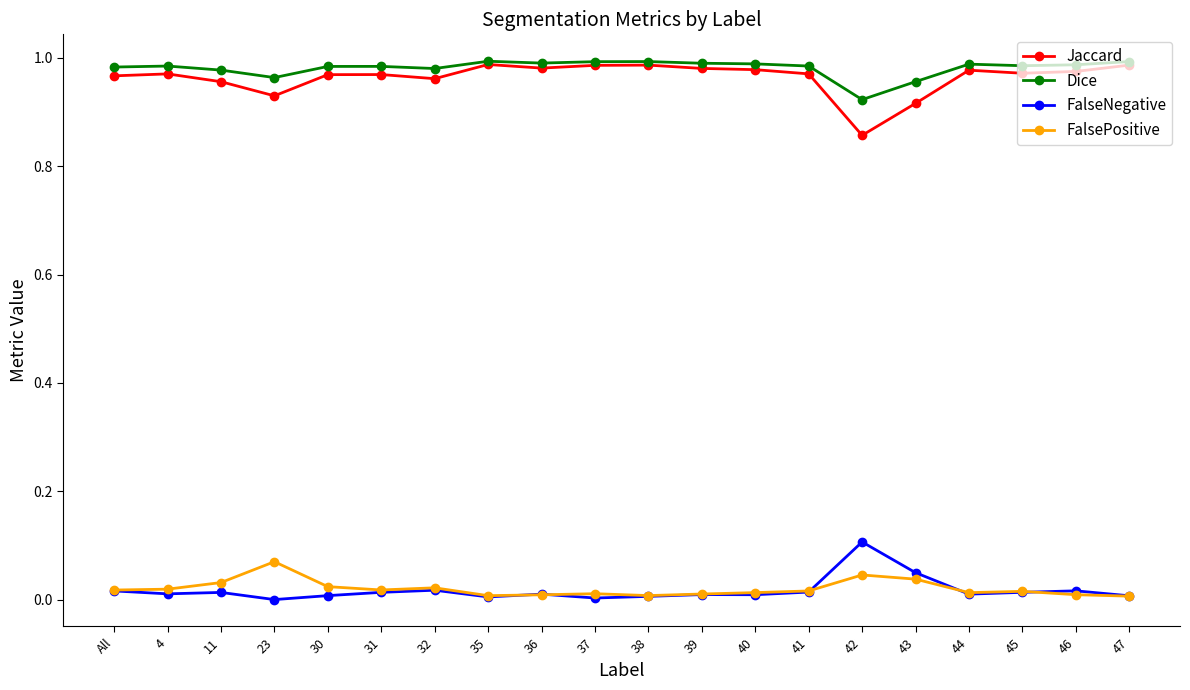

True or false: Jaccard and FalsePositive cross at least once.

False